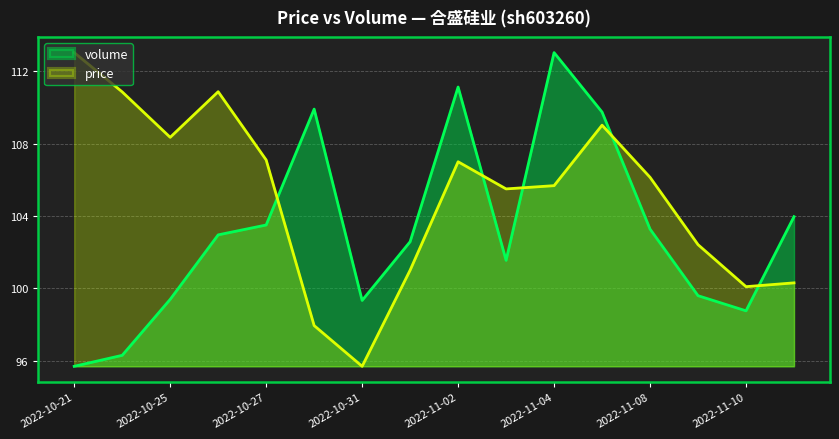

In volume, how many points are lower than both neighbors (excluding endpoints)?

3